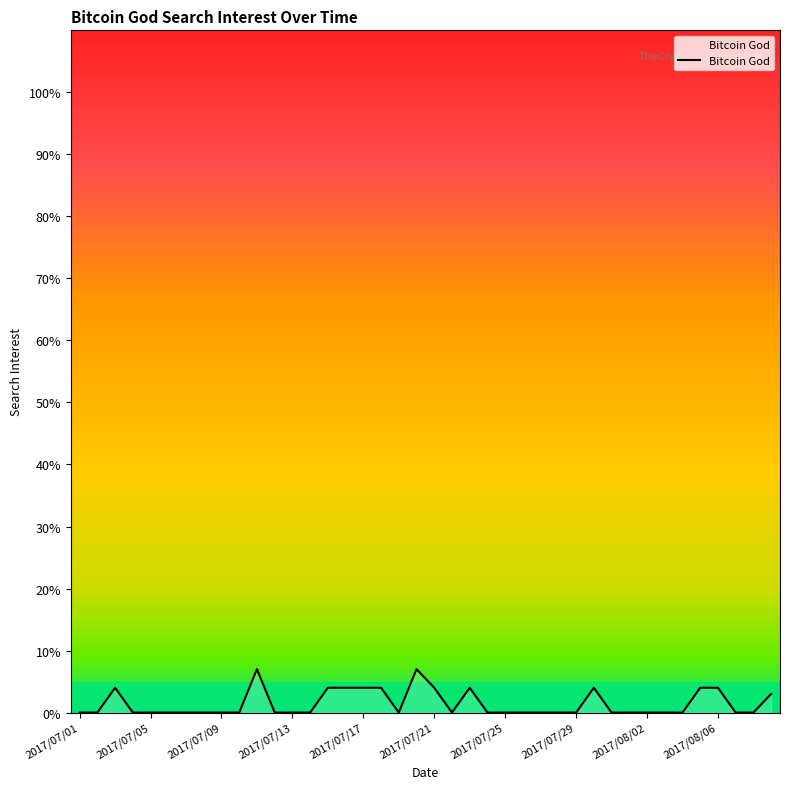

What is the maximum value shown in the chart?

7